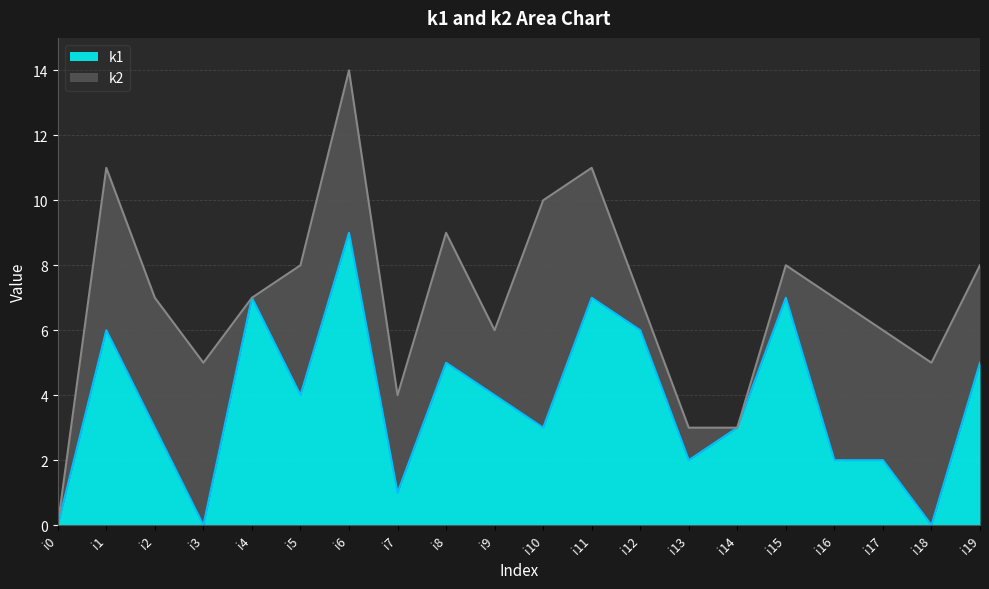

List the labels in order of value, largest first.

i6, i4, i11, i15, i1, i12, i8, i19, i5, i9, i2, i10, i14, i13, i16, i17, i7, i0, i3, i18